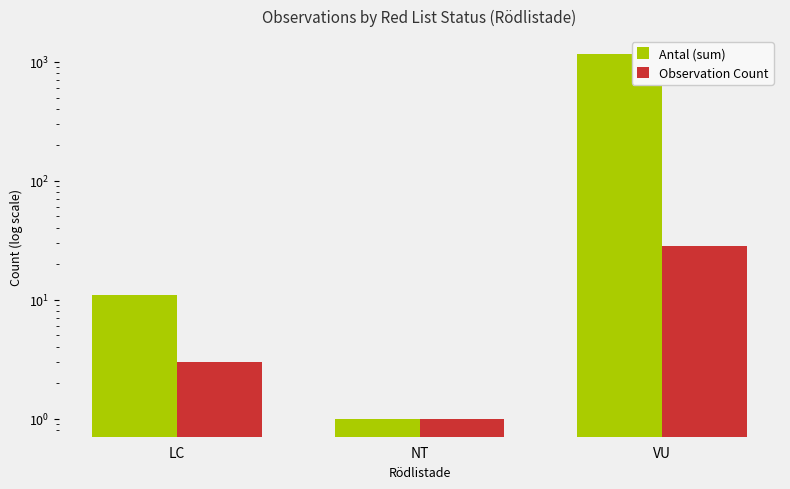

What is the label of the 1st bar from the left?

LC